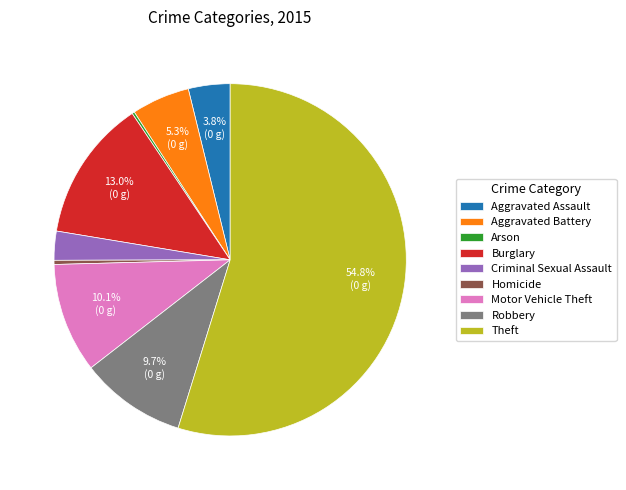

Which has a higher value, Burglary or Homicide?

Burglary